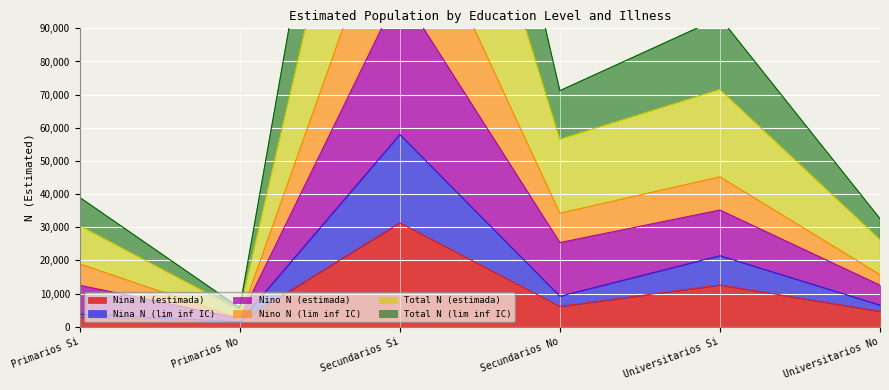

What is the label of the 5th point from the left?

Universitarios Si